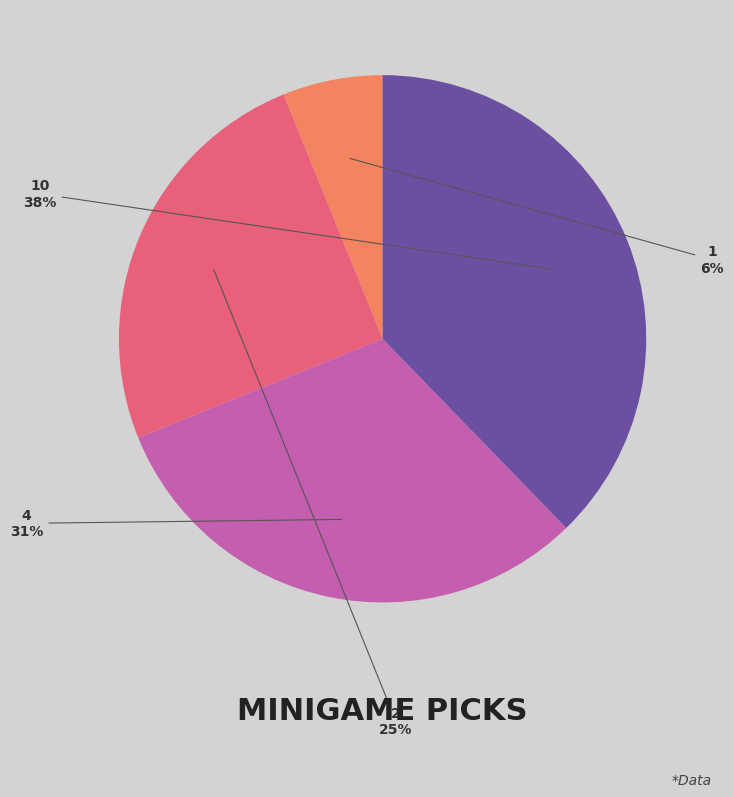

To the nearest percent, what percentage of the pie is 4?

31%